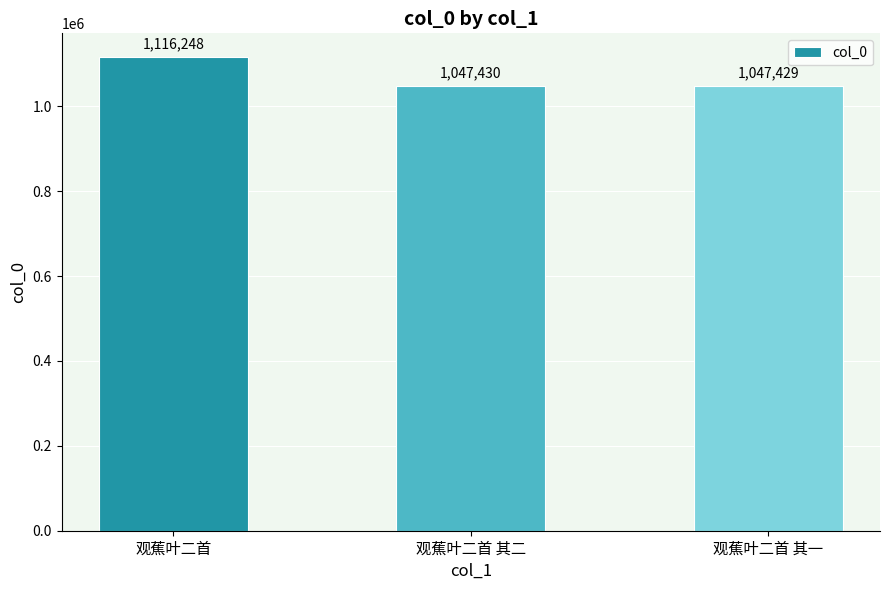

List the labels in order of value, largest first.

观蕉叶二首, 观蕉叶二首 其二, 观蕉叶二首 其一